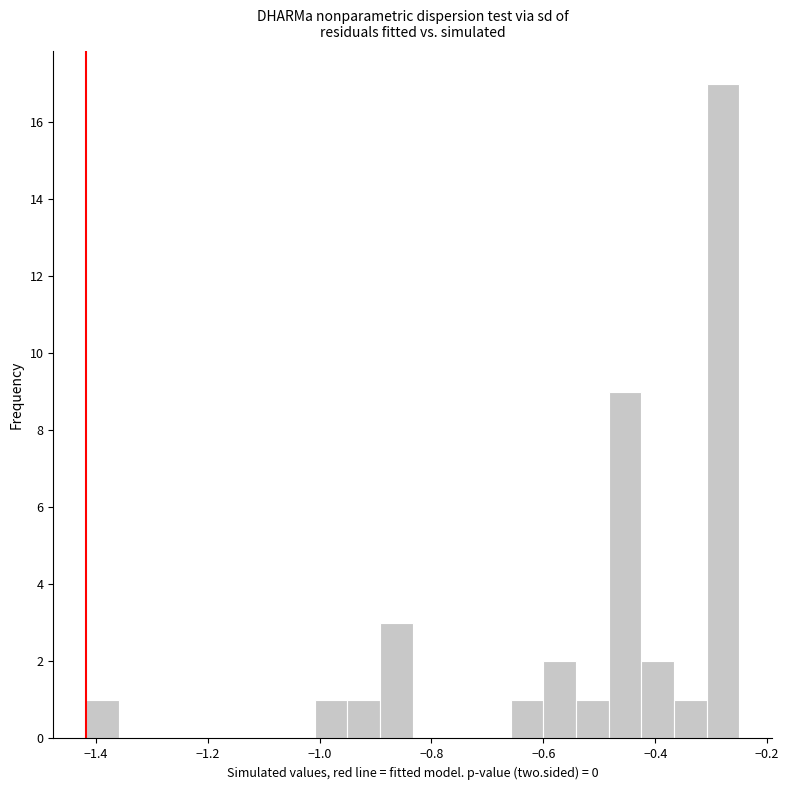

Around what value on the x-axis is the tallest bar? Give the approximate position of its centre, as read against the axis.

-0.28